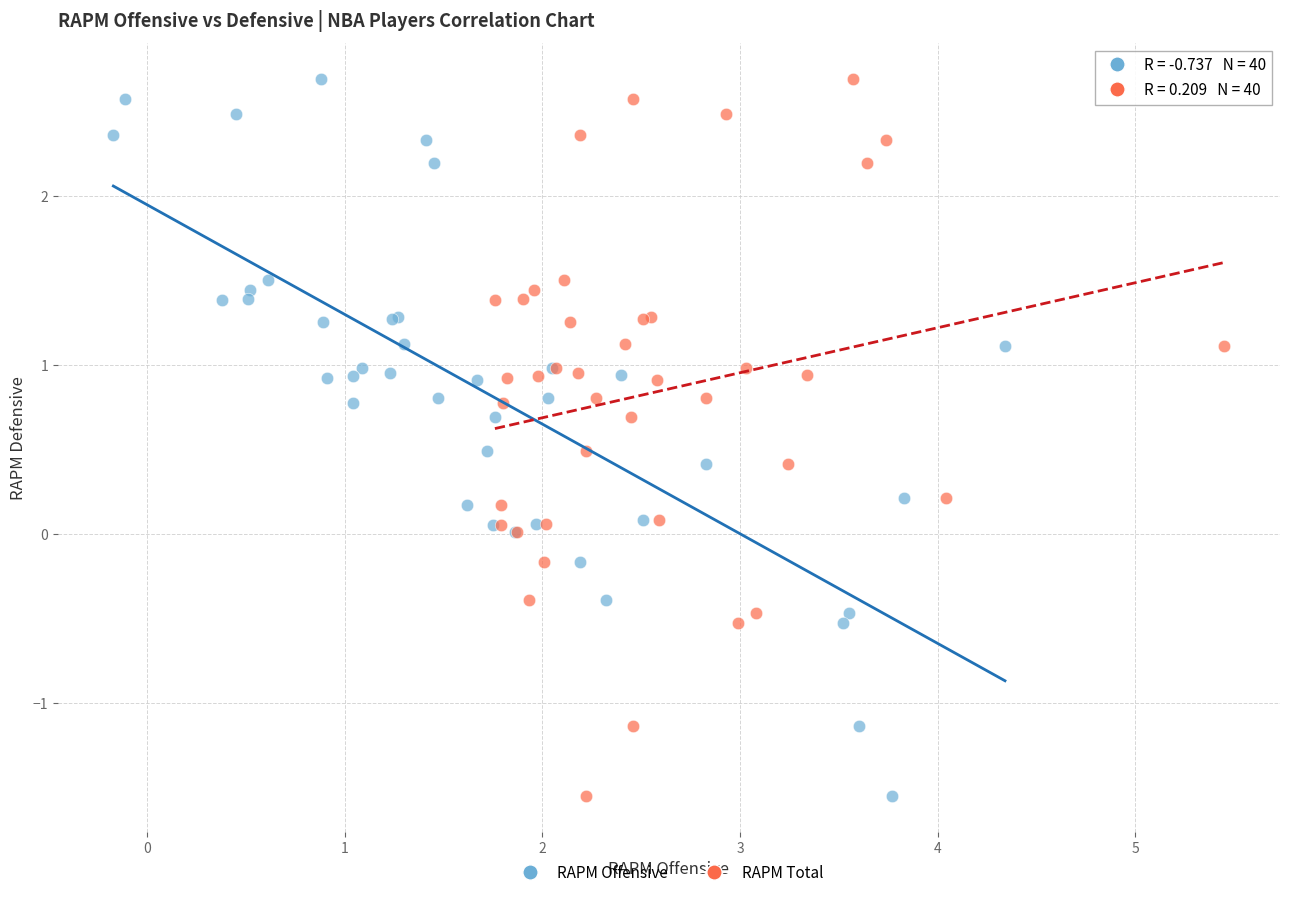

What are all the series names shown in the legend?

RAPM Offensive, RAPM Total